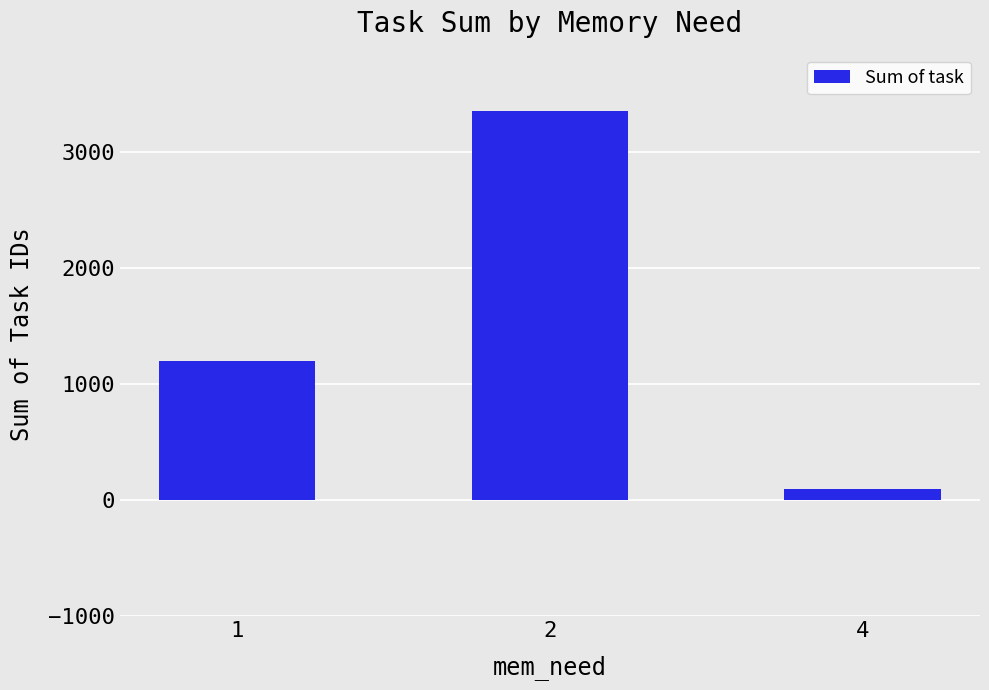

Which category has the highest value across all series?

2